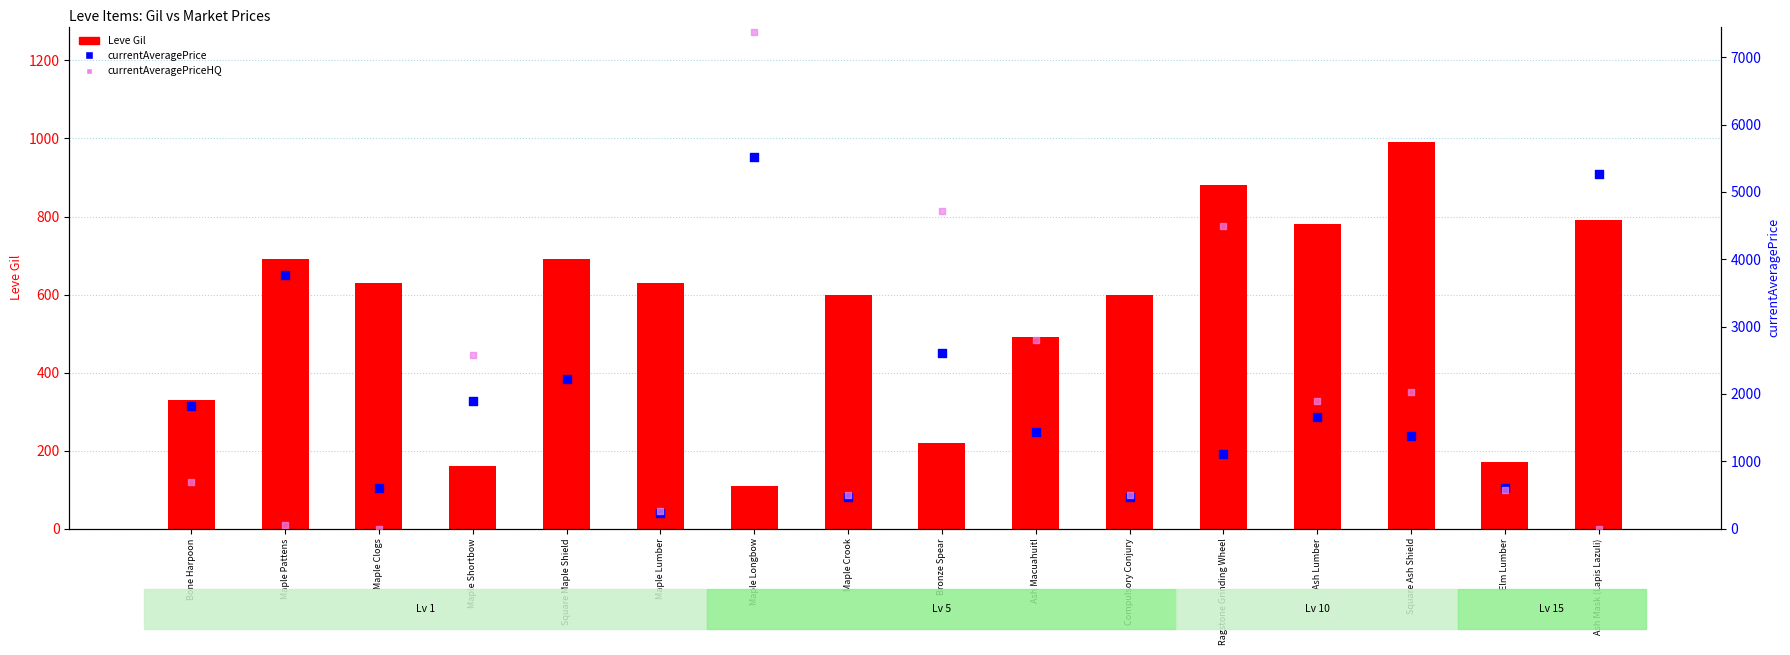

Which series reaches the minimum Y coordinate?

currentAveragePriceHQ